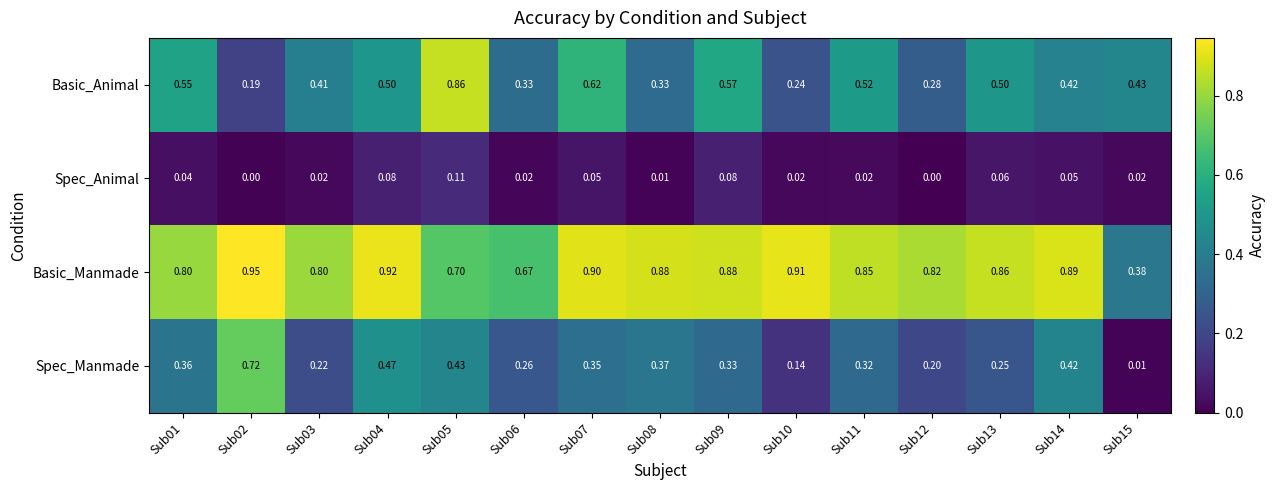

Which series changed the most between Sub09 and Sub12?

Basic_Animal